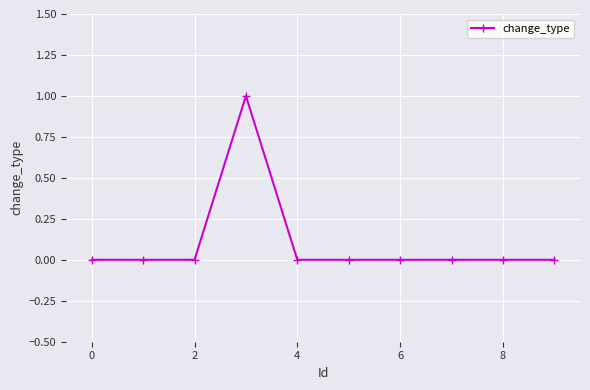

Reading right to left, transcribe all the data shown in this chart.

0	0	0	0	0	0	1	0	0	0